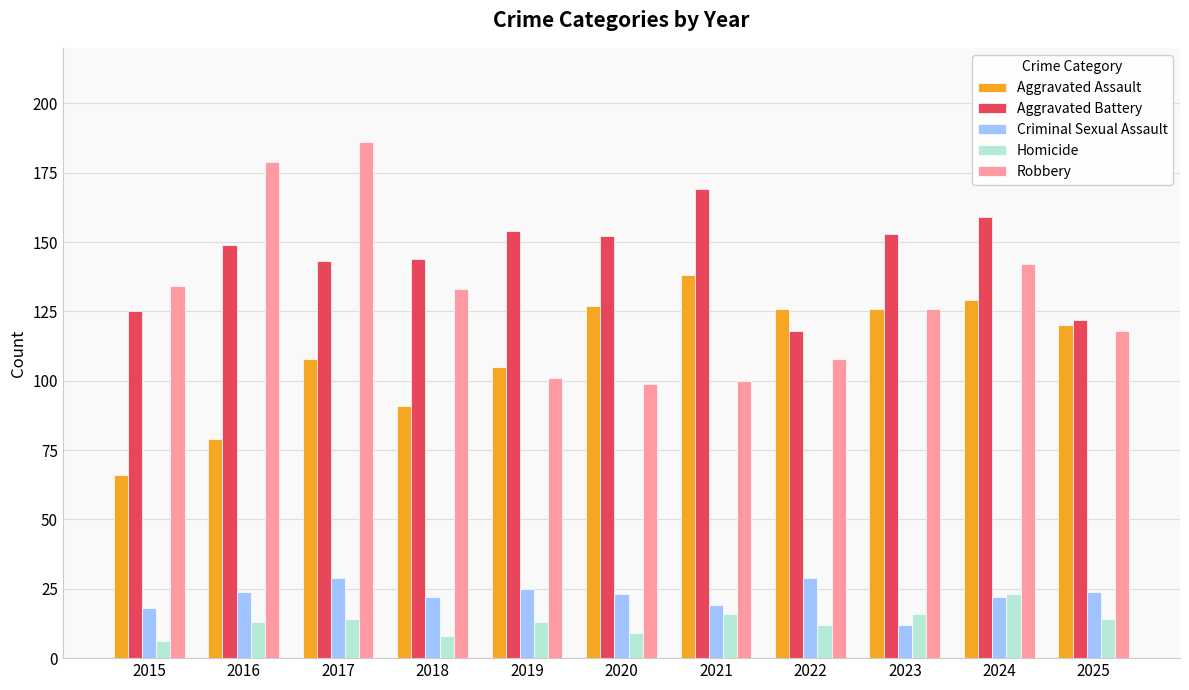

Where is Aggravated Assault nearest to the value 102?

2019